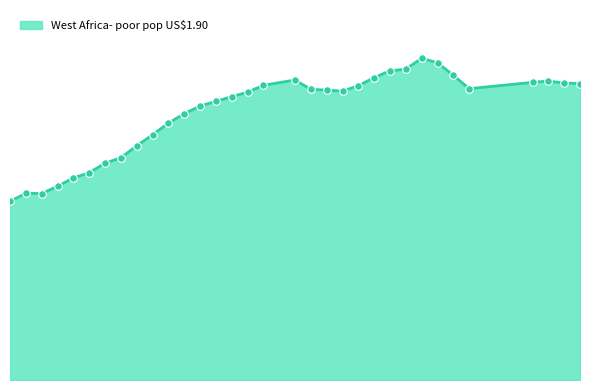

Is this an area chart (filled region under the line)?

Yes